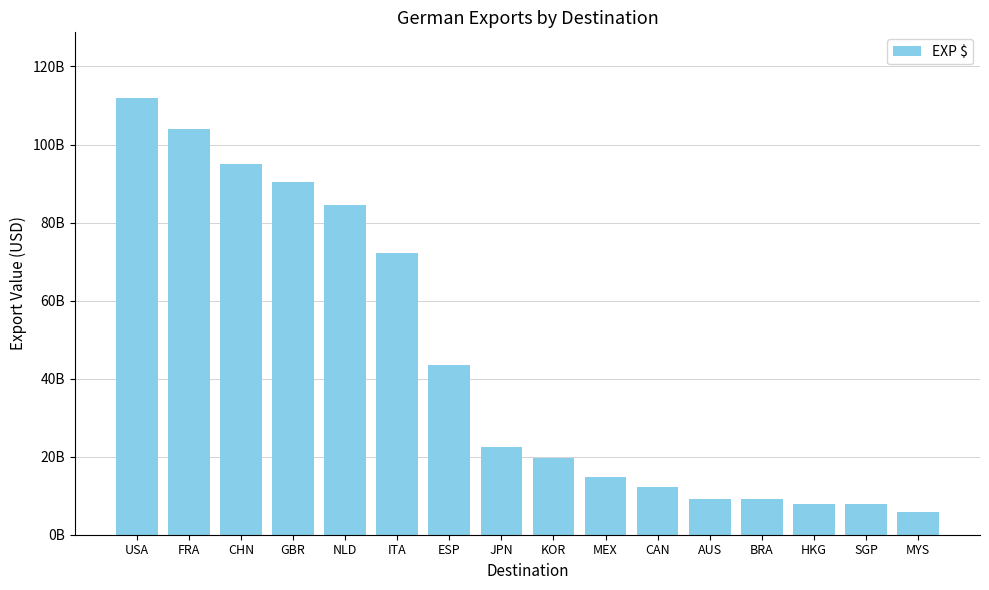

Are the bars horizontal?

No